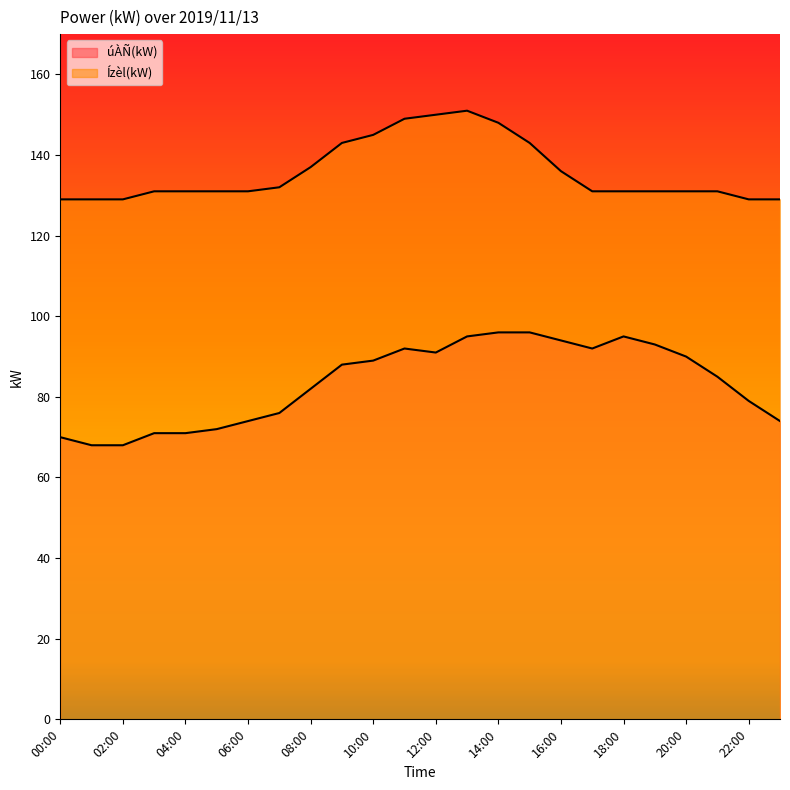

True or false: Ízèl(kW) has more than 1 points higher than both neighbors.

False